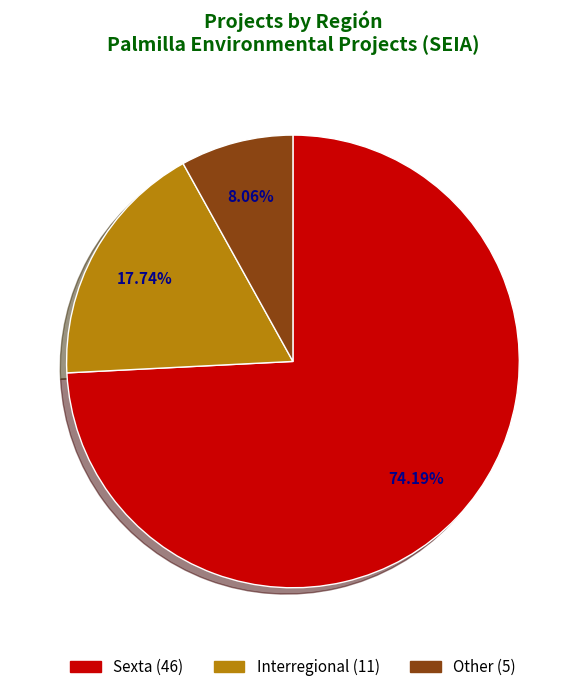

What is the ratio of the value at Interregional to the value at Other?

2.2